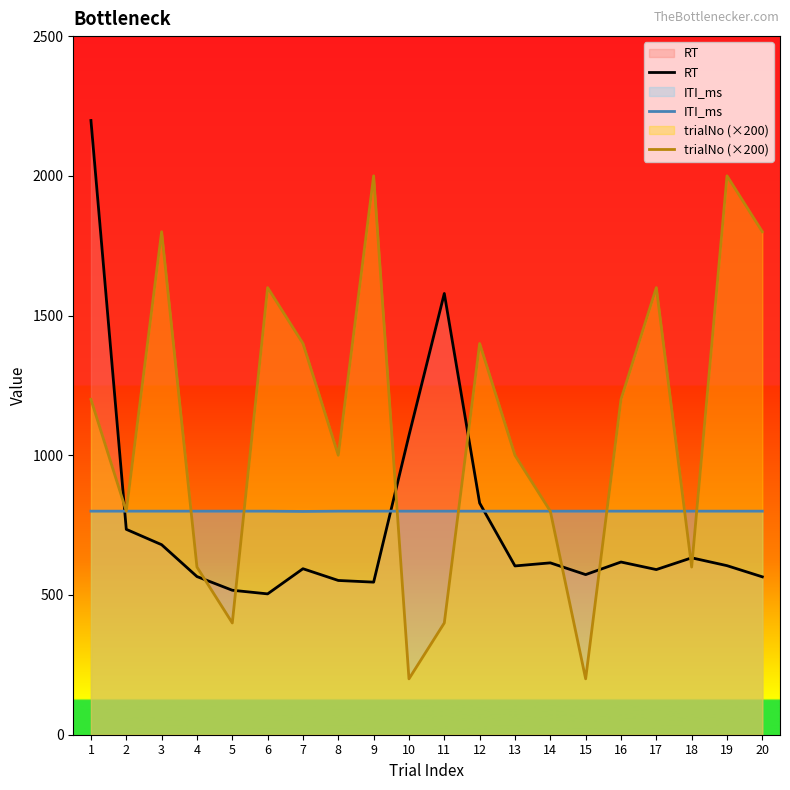

True or false: RT and trialNo (×200) intersect in this chart.

True